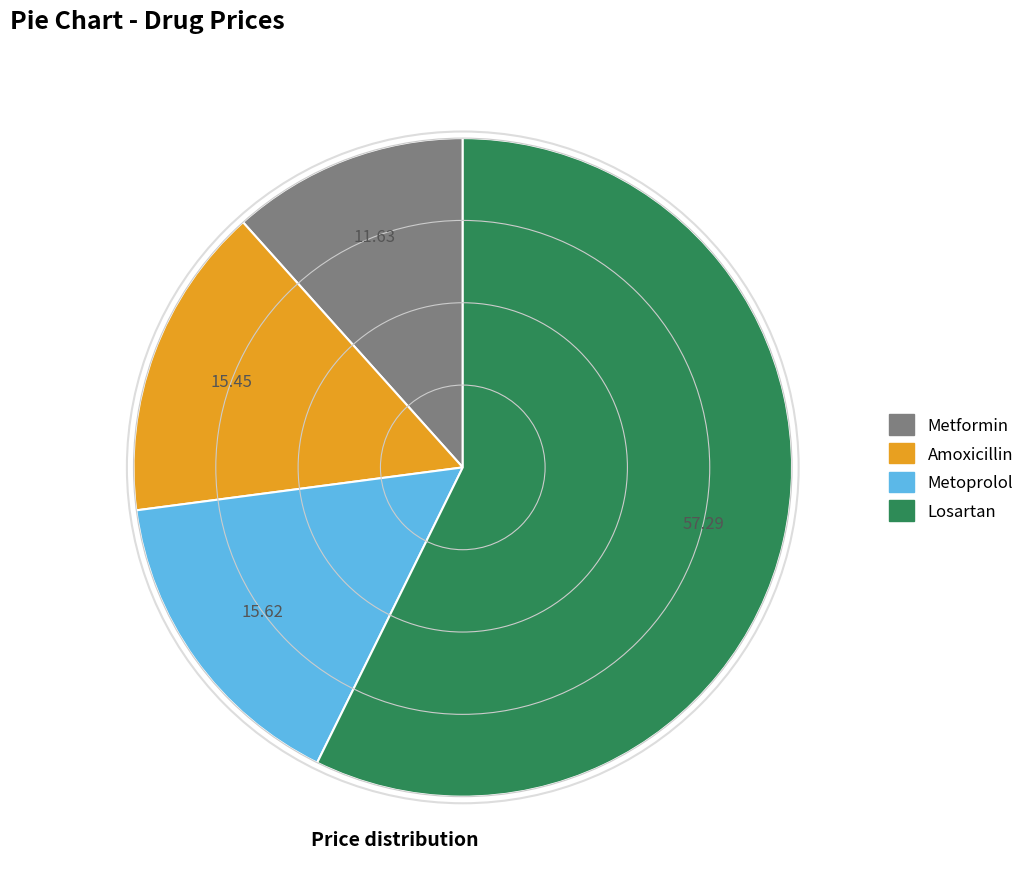

How many segments does this pie chart have?

4